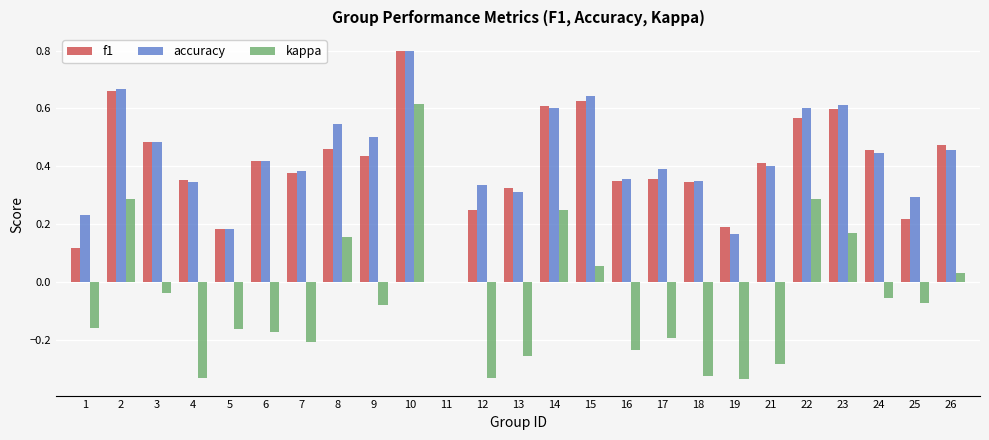

Are the bars horizontal?

No